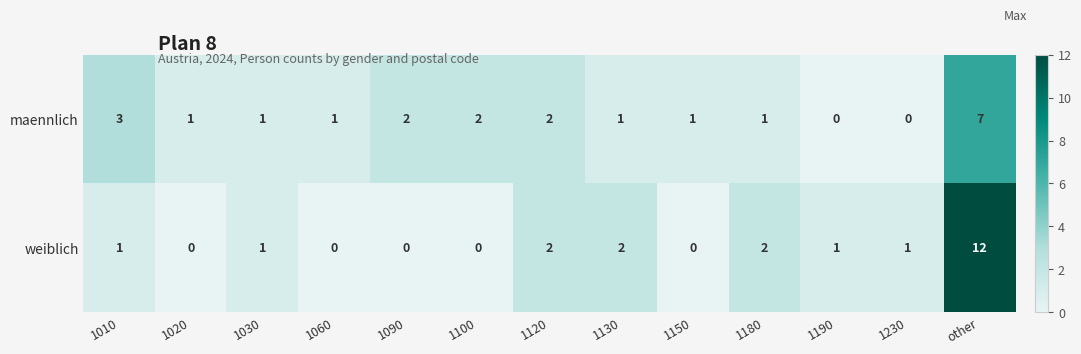

Reading left to right, extract all data points from this chart.

maennlich: 1010=3	1020=1	1030=1	1060=1	1090=2	1100=2	1120=2	1130=1	1150=1	1180=1	1190=0	1230=0	other=7
weiblich: 1010=1	1020=0	1030=1	1060=0	1090=0	1100=0	1120=2	1130=2	1150=0	1180=2	1190=1	1230=1	other=12